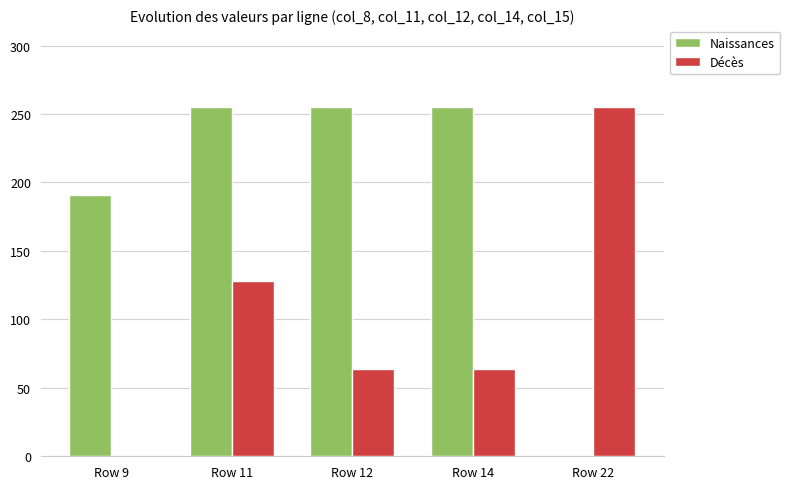

What is the spread (max minus min) of values at Row 14?

191